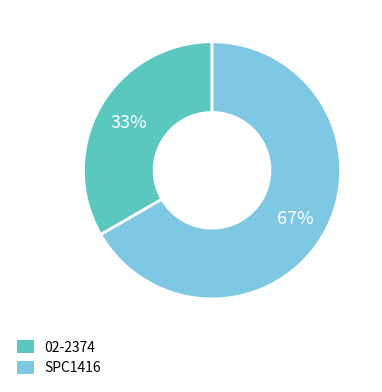

True or false: SPC1416 accounts for 52% of the total.

False